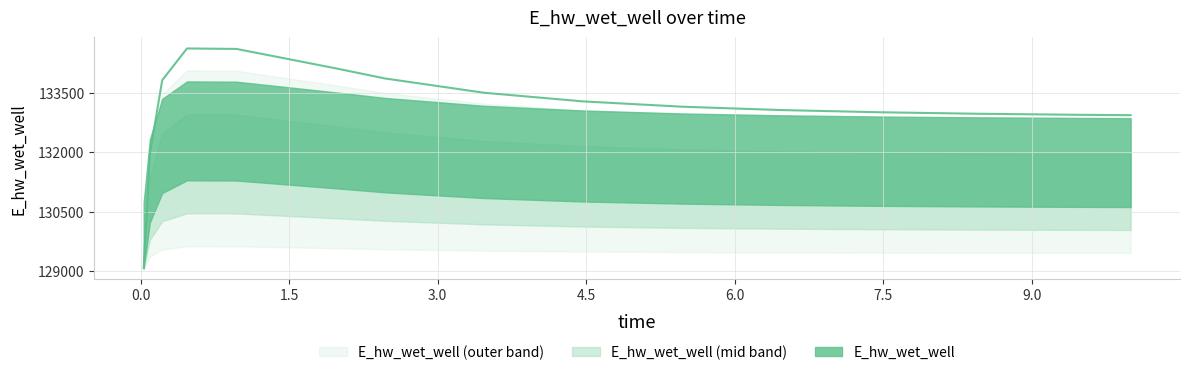

What is the minimum value shown in the chart?

129068.8